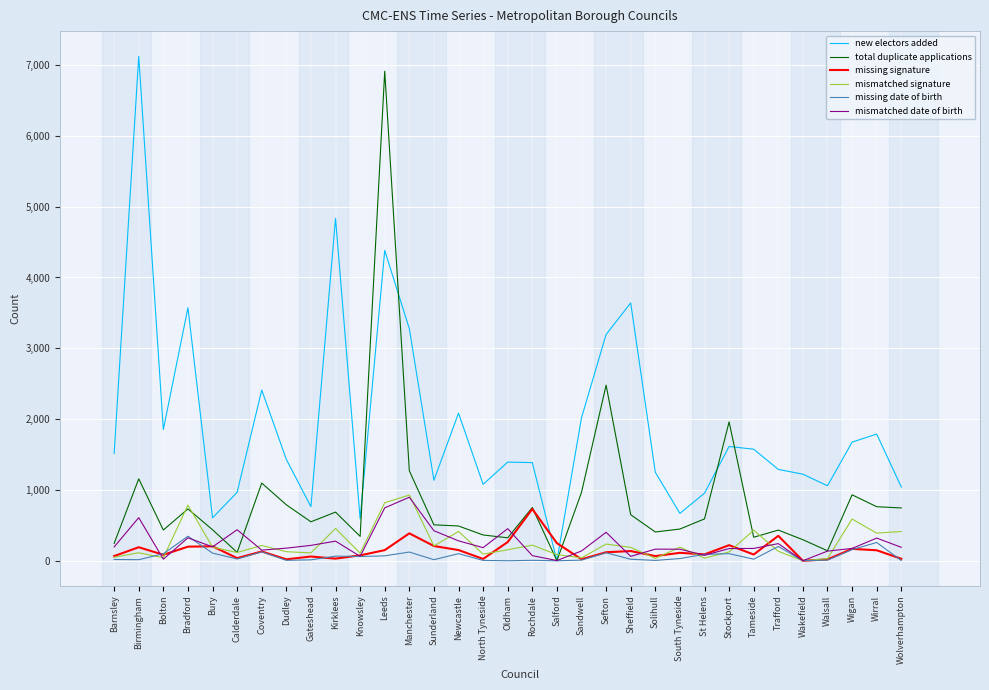

Which series has the largest total across all categories?

new electors added